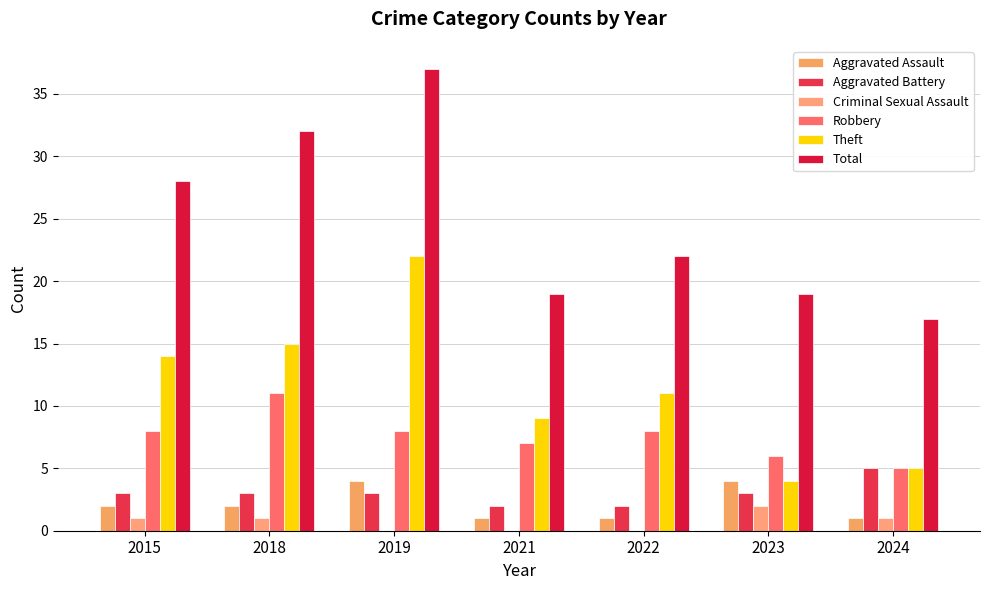

What is the sum of the Theft values at 2022 and 2019?

33